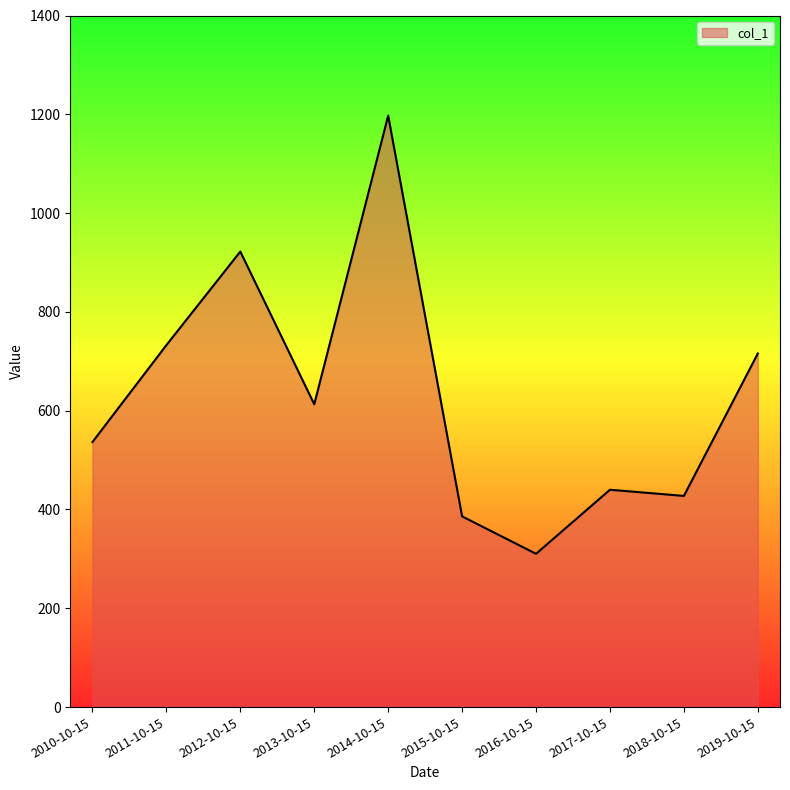

True or false: there are more than 1 points higher than both neighbors.

True